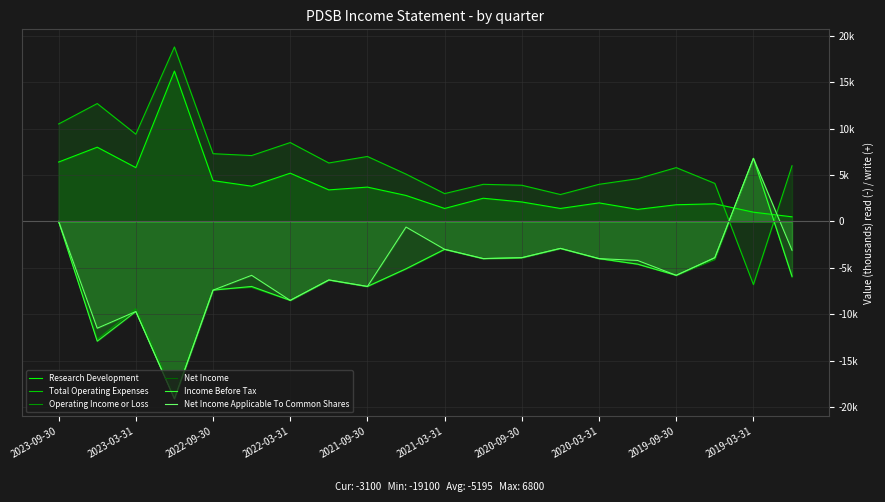

How many values in Net Income Applicable To Common Shares are below zero?

18